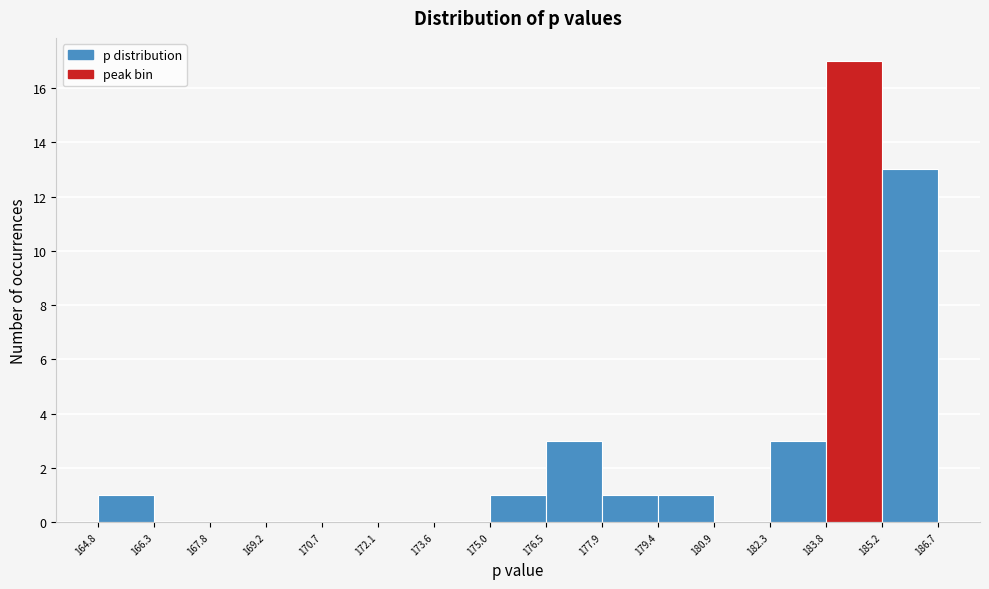

Reading left to right, transcribe this chart: for each bar, give the range it covers on the x-axis and its height. The values are not printed on the chart, so give them approximately, as read against the axis.

164.8 to 166.3: 1
166.3 to 167.8: 0
167.8 to 169.2: 0
169.2 to 170.7: 0
170.7 to 172.1: 0
172.1 to 173.6: 0
173.6 to 175.0: 0
175.0 to 176.5: 1
176.5 to 177.9: 3
177.9 to 179.4: 1
179.4 to 180.9: 1
180.9 to 182.3: 0
182.3 to 183.8: 3
183.8 to 185.2: 17
185.2 to 186.7: 13